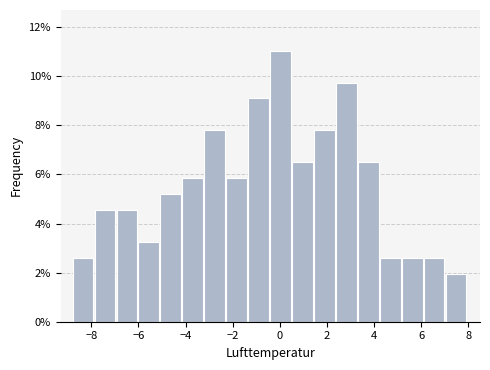

What is the height of the bar covering -7.8 to -7.0 on the x-axis? Neither the bar edges nor the heights are printed on the chart, so give them approximately, as read against the axes.

4.6